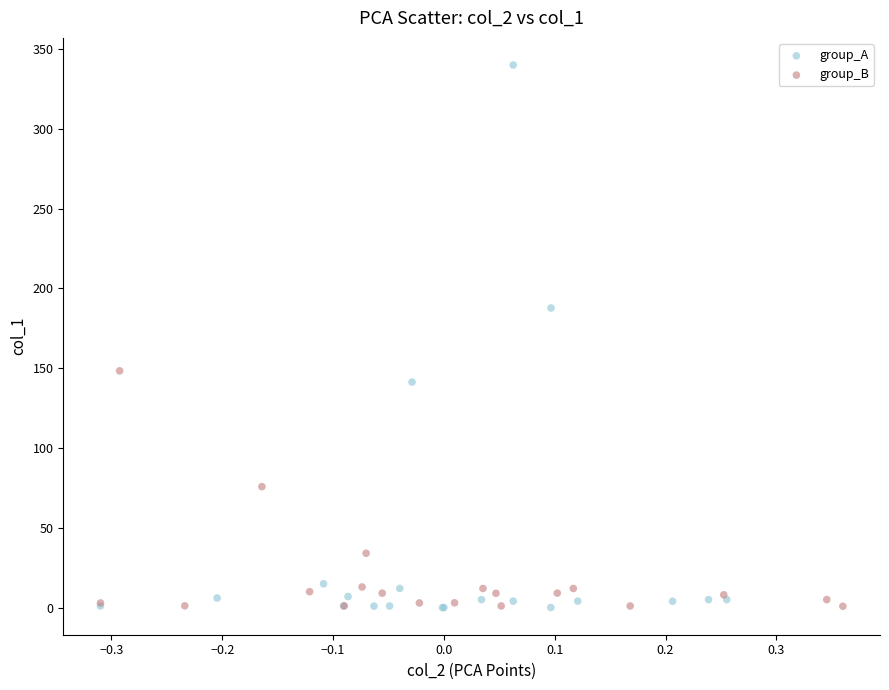

Which series contains the highest Y value?

group_A